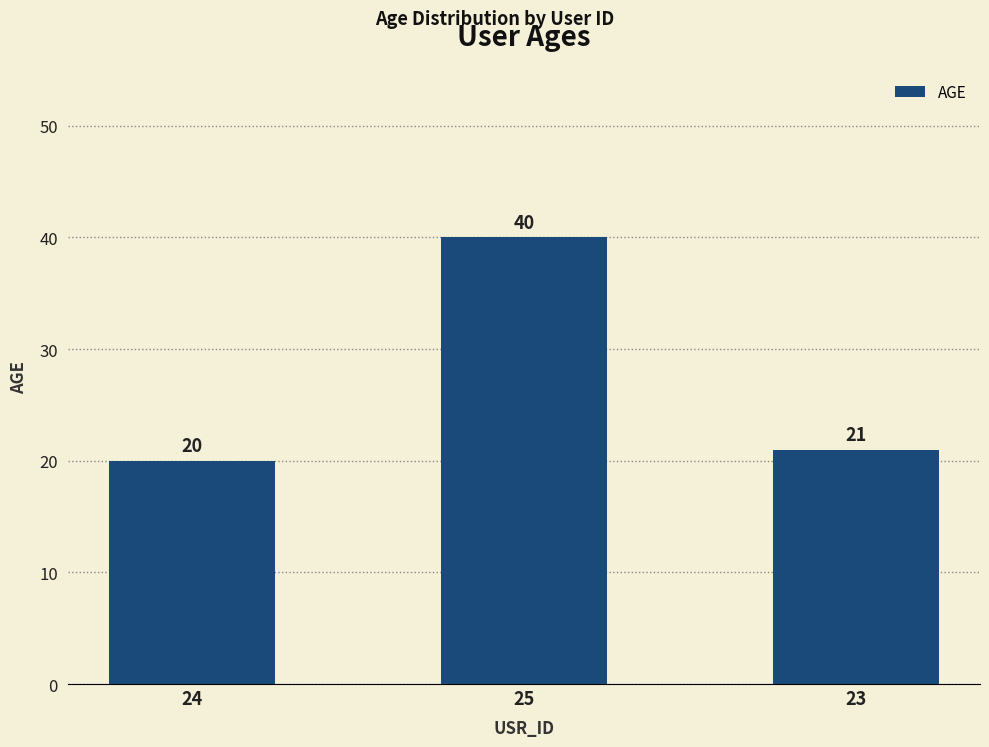

Reading left to right, extract all data points from this chart.

20	40	21